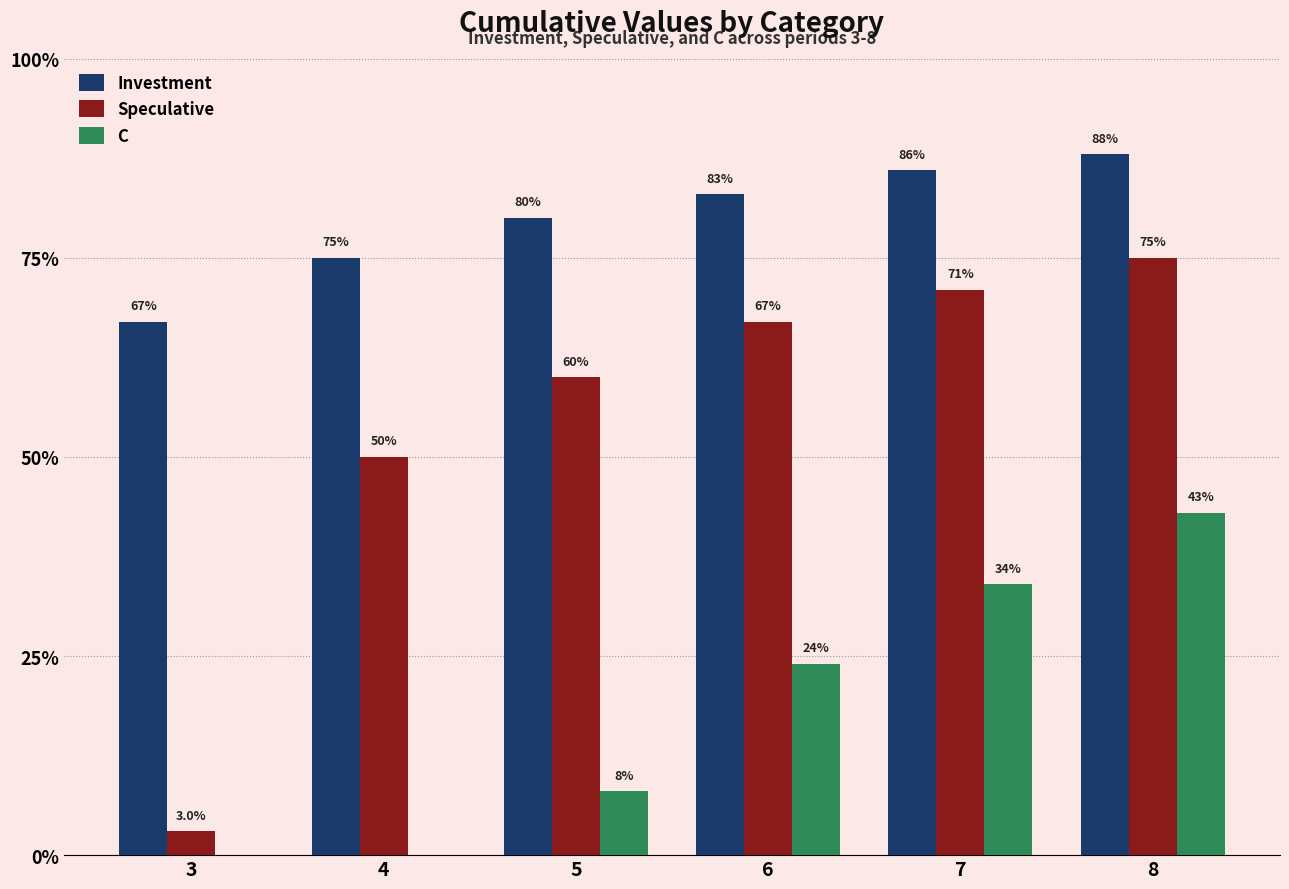

What is the sum of all C values?

1.1